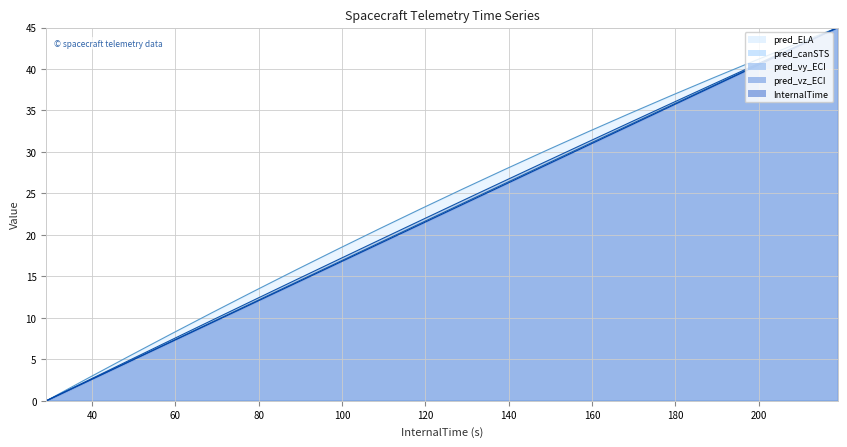

Which series has the largest total across all categories?

pred_ELA (line)